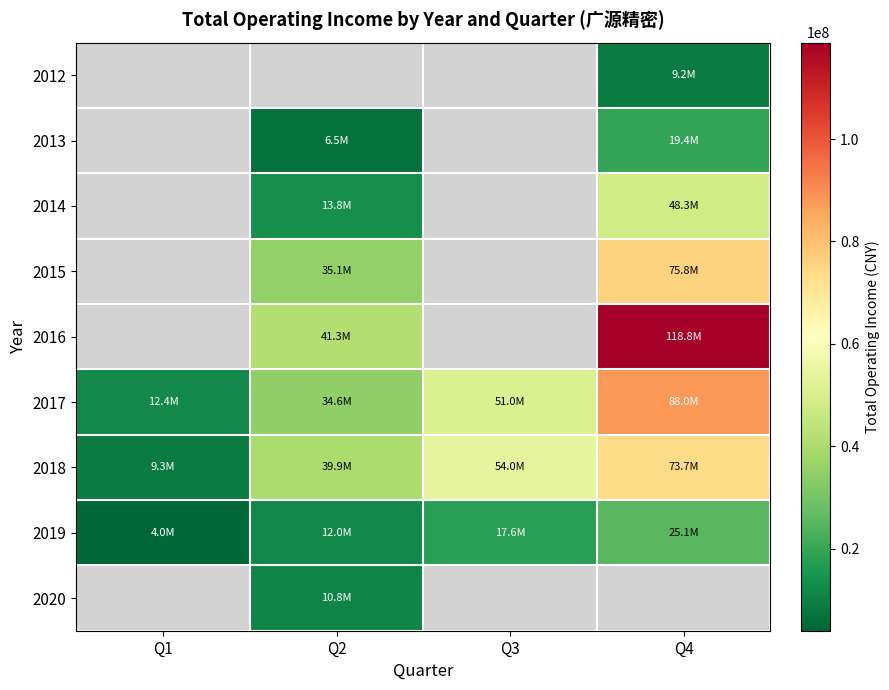

True or false: 2012 has a value of 13888326.1 at Q4.

False